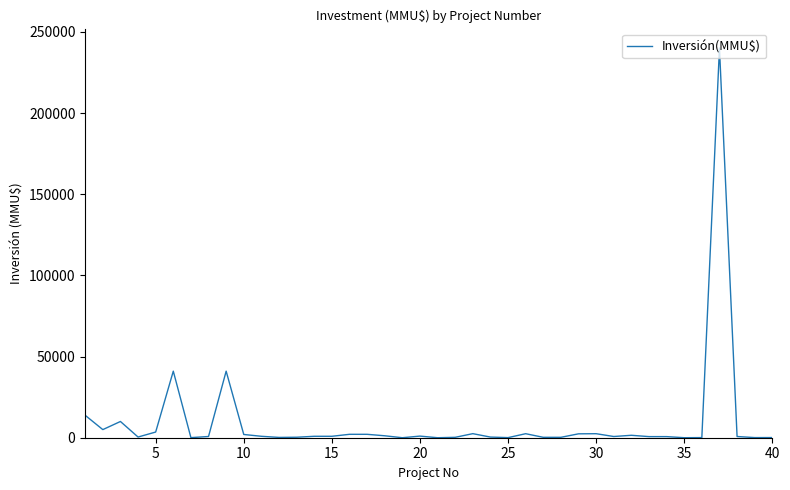

How many distinct data groups are displayed?

1